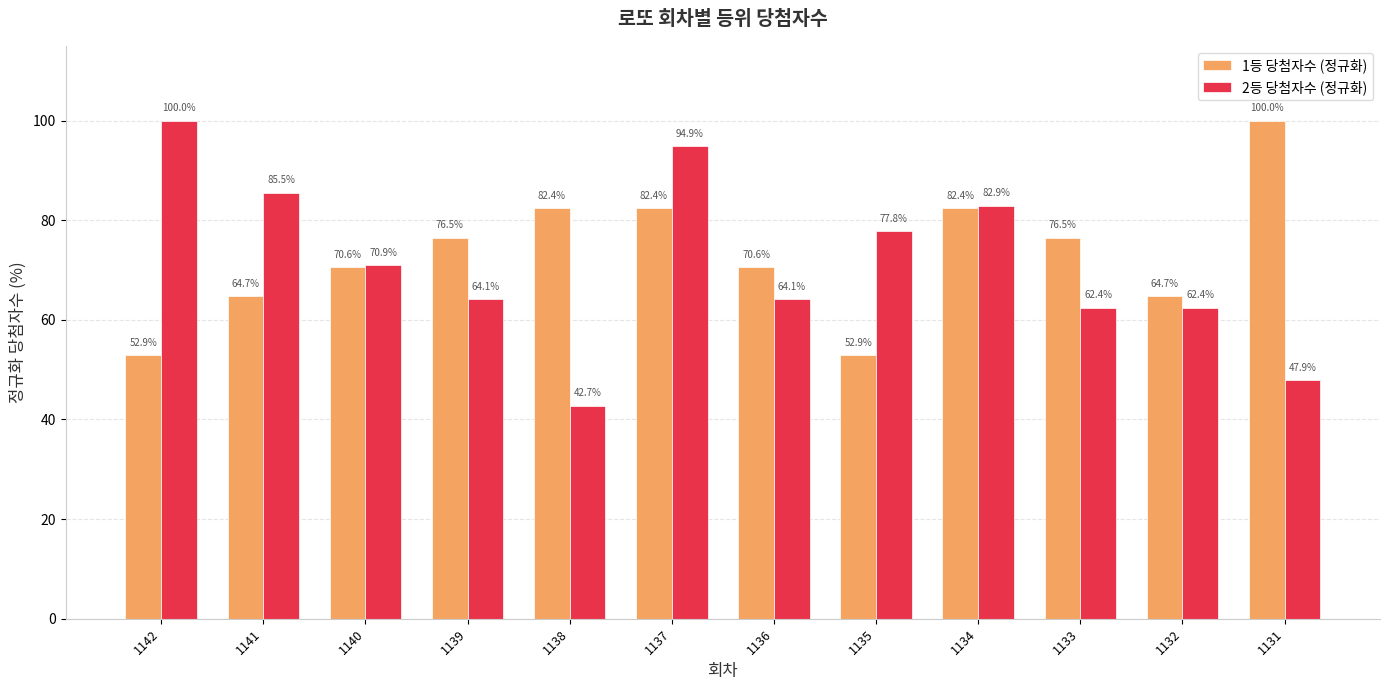

Count the number of categories in the chart.

12